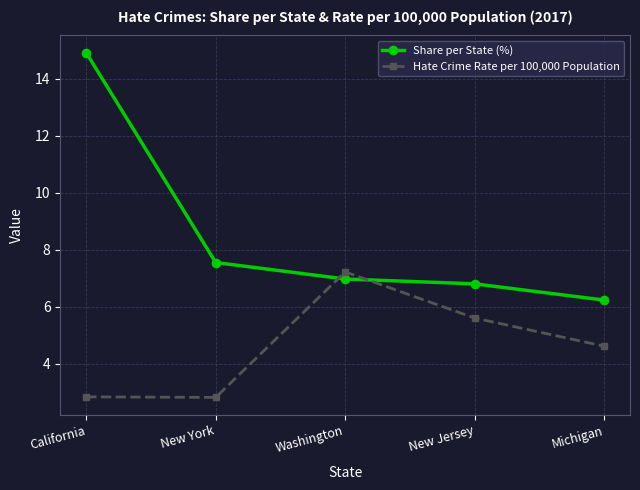

At which category is the sum across all series the highest?

California